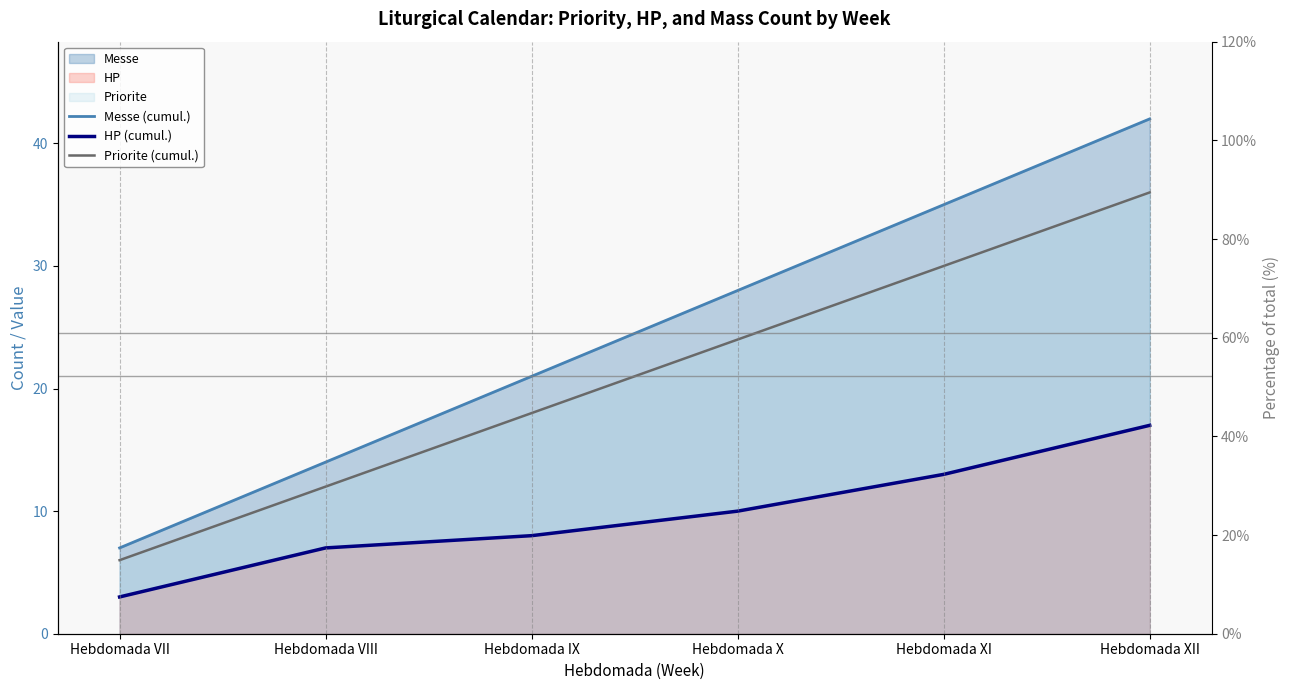

List the labels in order of Messe (cumul.) value, largest first.

Hebdomada XII, Hebdomada XI, Hebdomada X, Hebdomada IX, Hebdomada VIII, Hebdomada VII